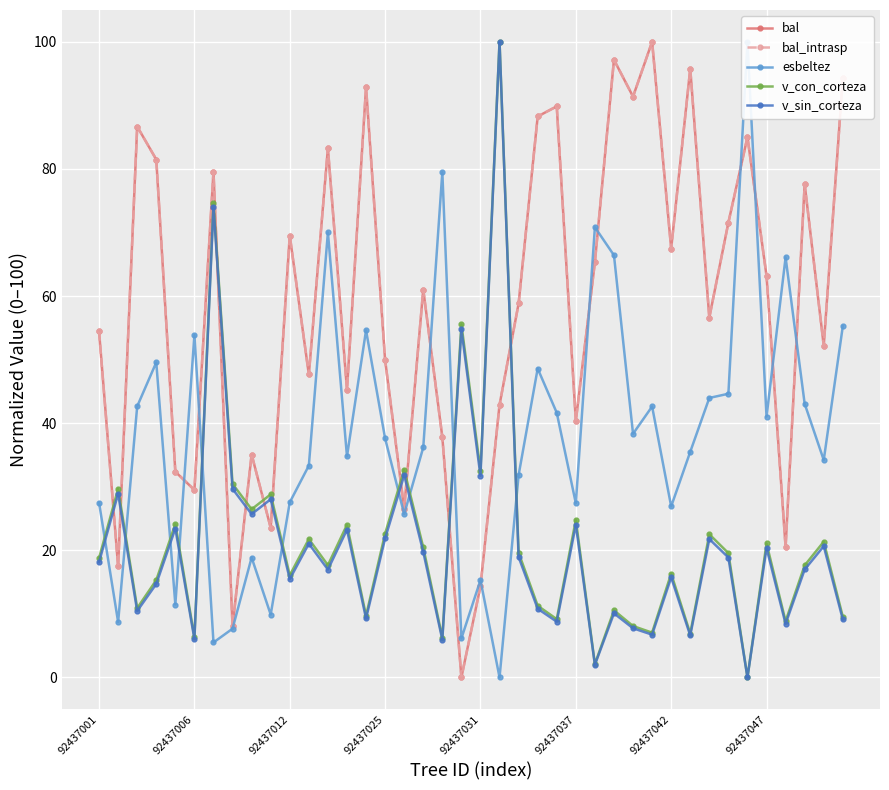

What are all the series names shown in the legend?

bal, bal_intrasp, esbeltez, v_con_corteza, v_sin_corteza